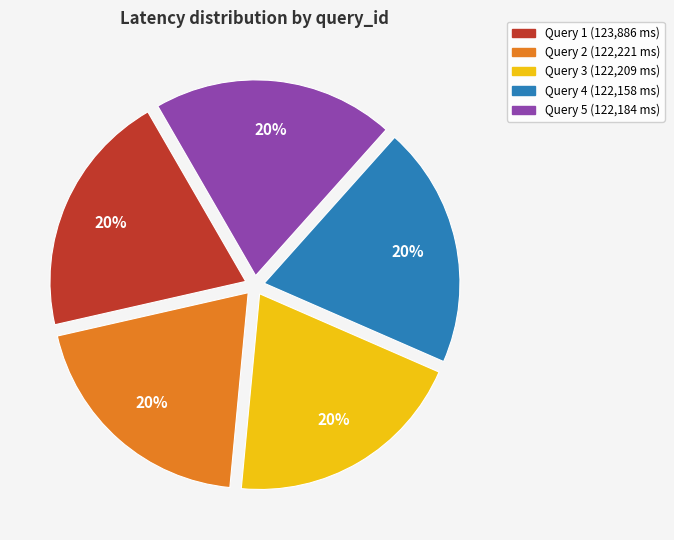

What is the ratio of the value at Query 5 to the value at Query 1?

1.0